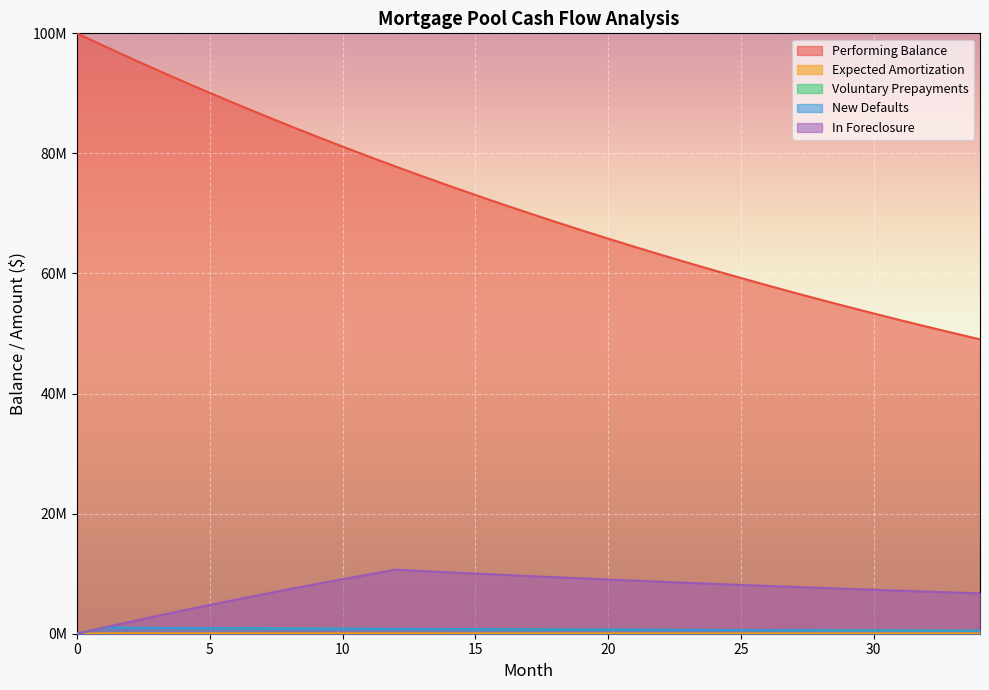

What is the difference between the highest and lowest values at 4?

91920338